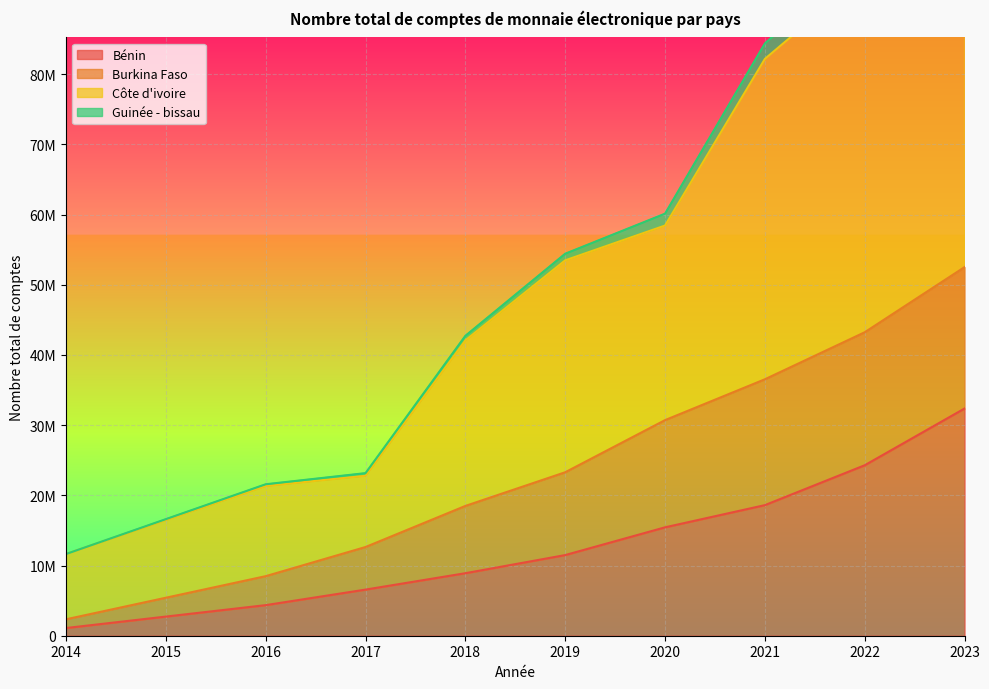

At how many categories does at least one series exceed 135944704?

1